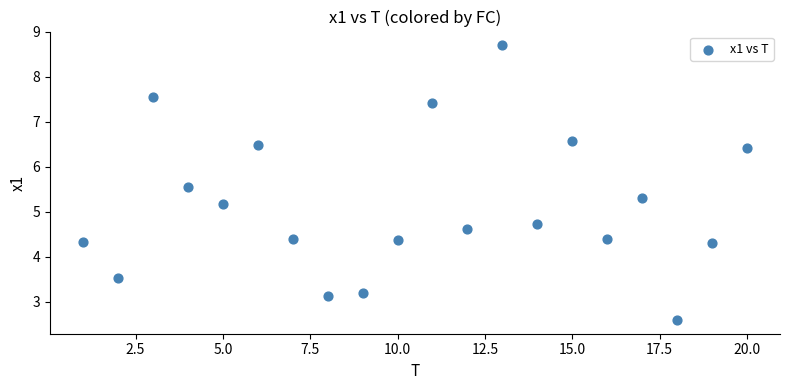

What is the range of Y values (max minus min)?

6.1